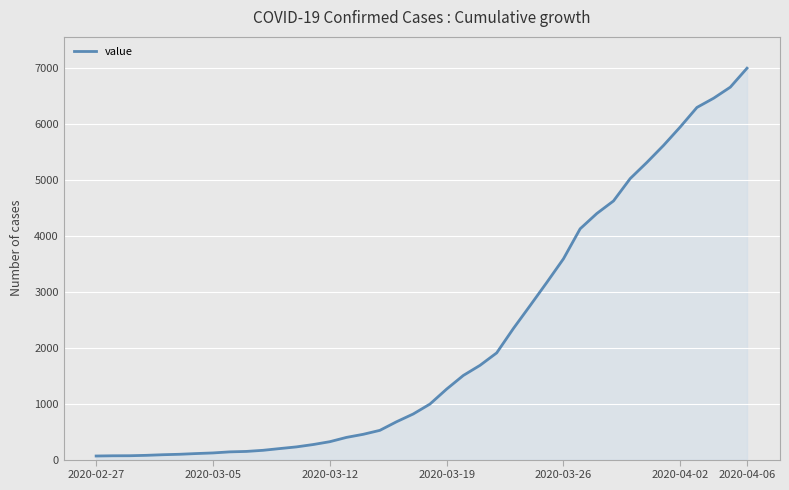

What is the maximum value shown in the chart?

7003